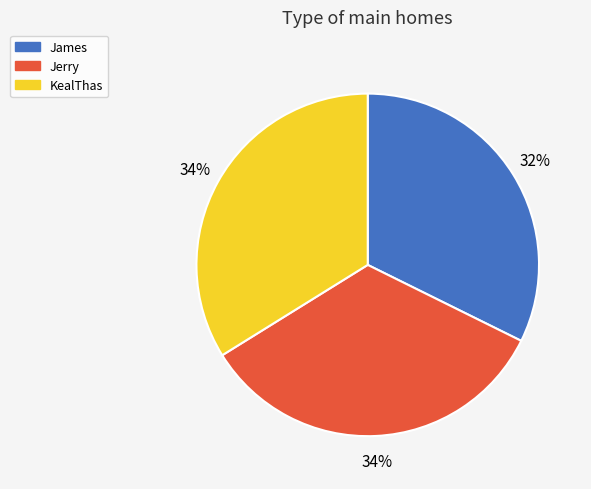

To the nearest percent, what percentage of the pie is Jerry?

34%